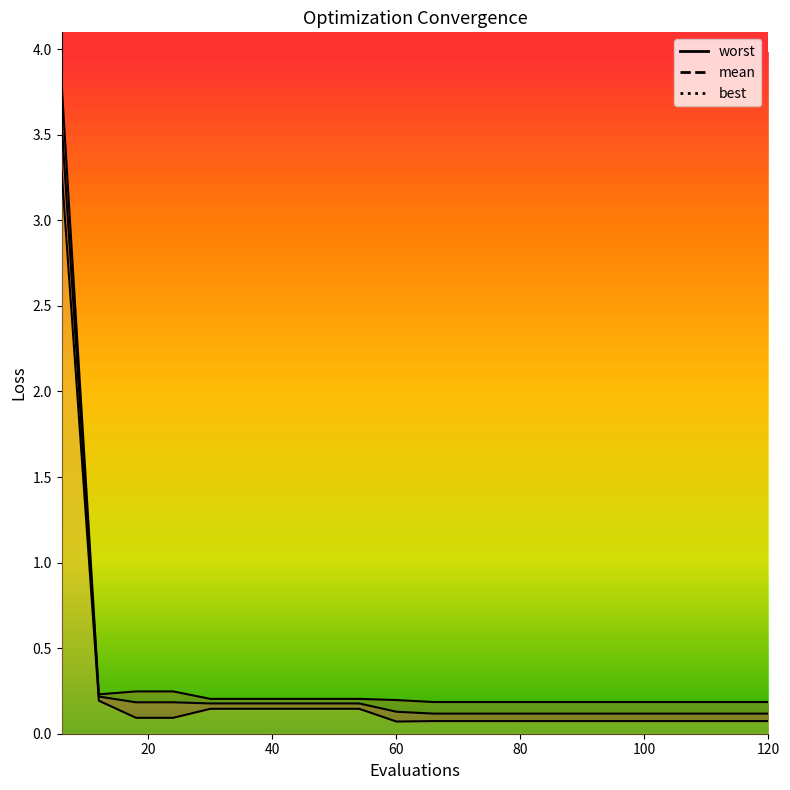

Which series has the largest range (max minus min)?

worst